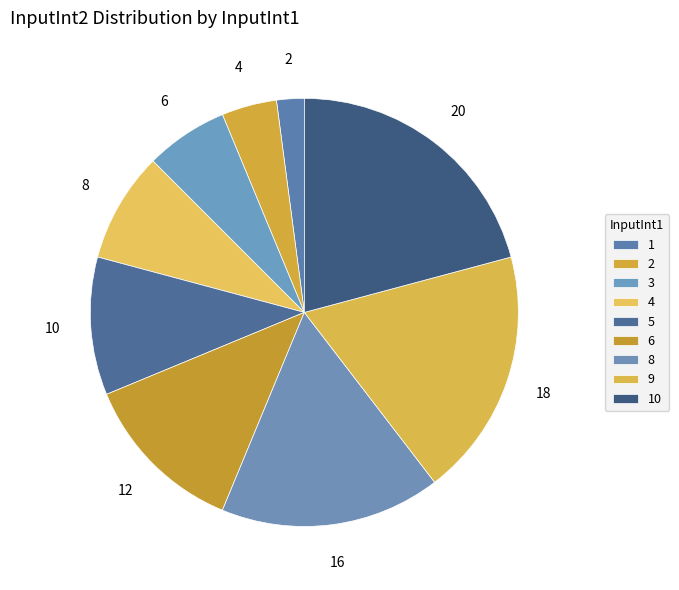

Rank the categories by value from highest to lowest.

10, 9, 8, 6, 5, 4, 3, 2, 1